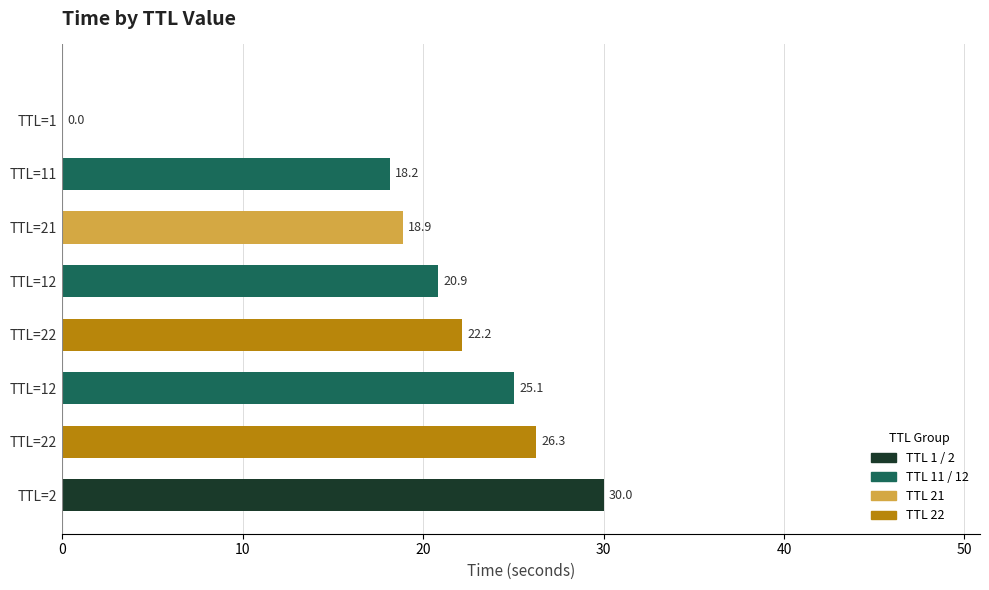

Rank the categories by value from highest to lowest.

TTL=2, TTL=22, TTL=12, TTL=22, TTL=12, TTL=21, TTL=11, TTL=1